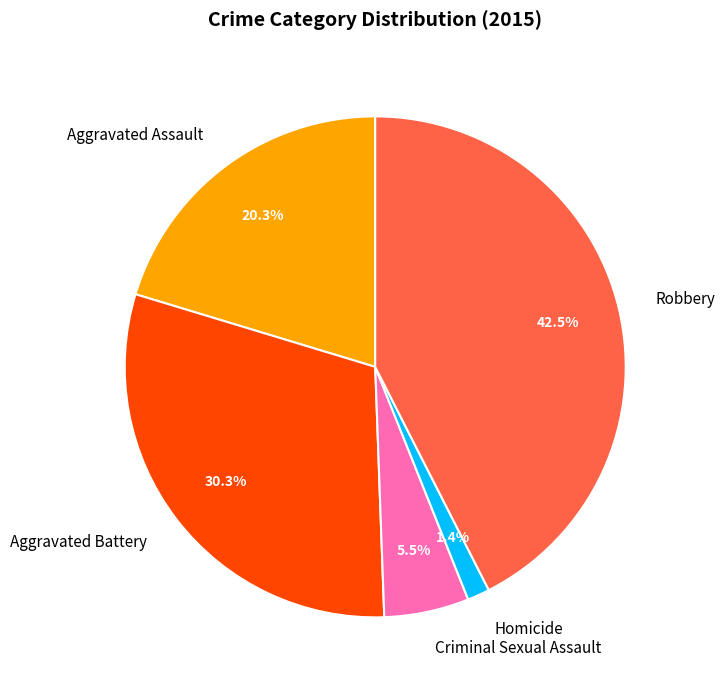

To the nearest percent, what portion does Aggravated Assault represent?

20%